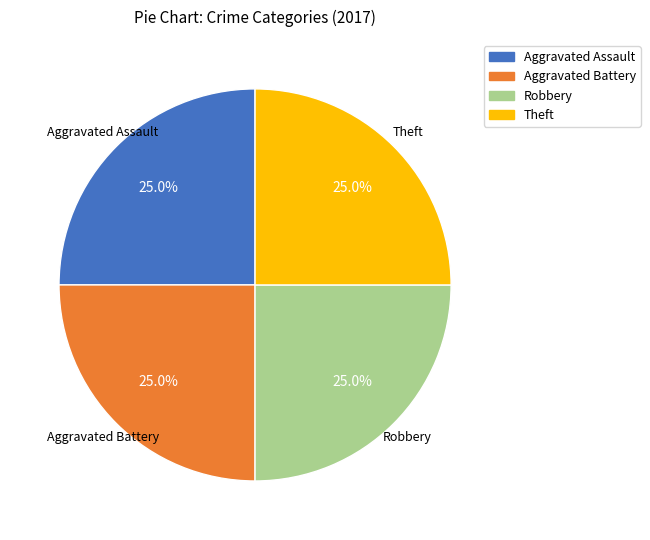

Is there a majority slice in this chart?

No